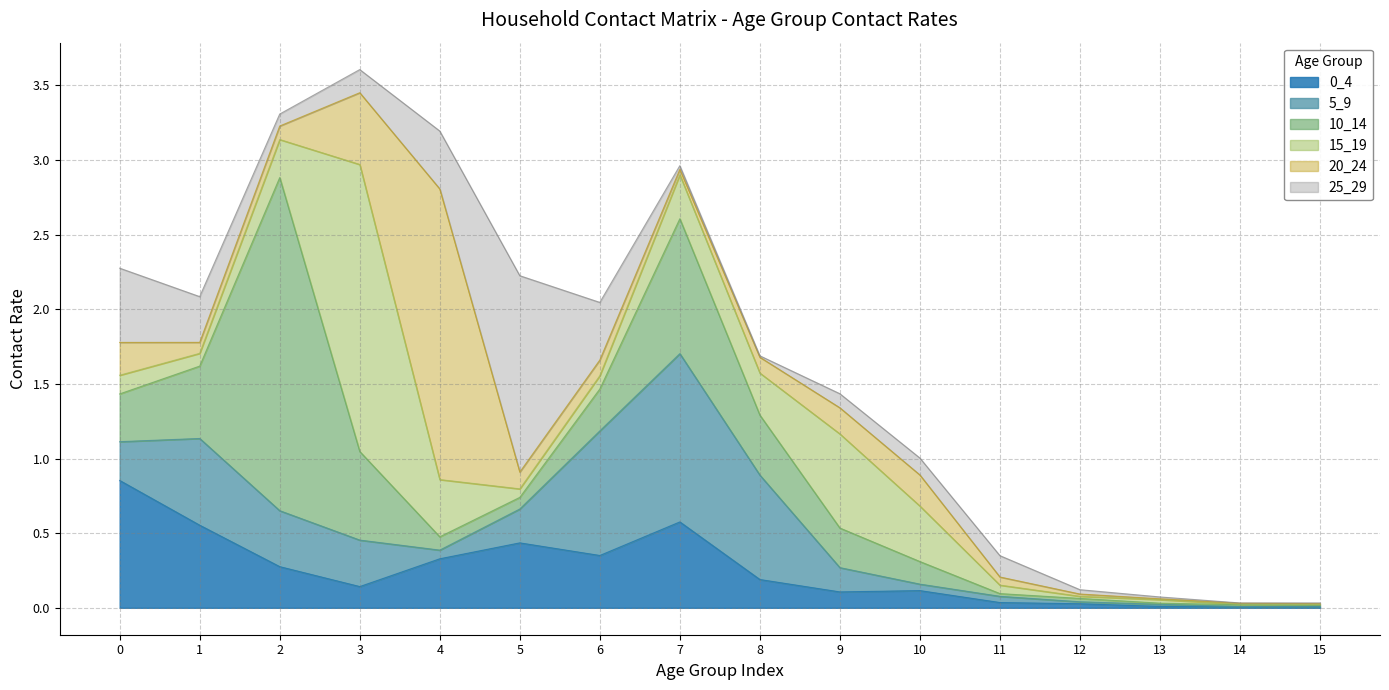

In 0_4, how many points are lower than both neighbors (excluding endpoints)?

4